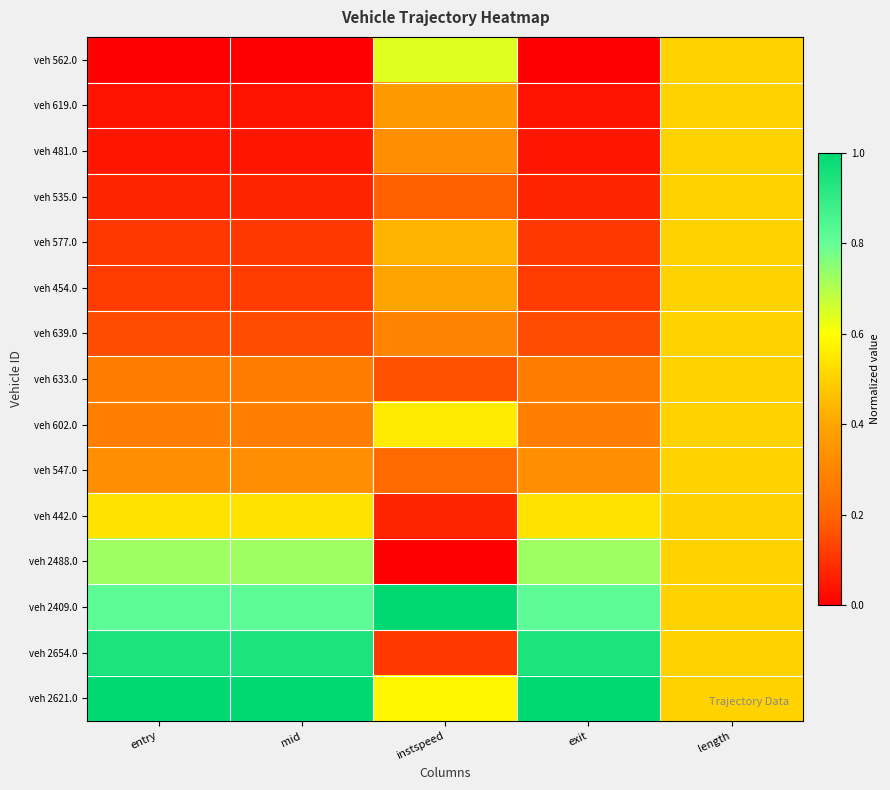

Reading left to right, extract all data points from this chart.

veh 562.0: entry=0.0	mid=0.0	instspeed=0.6	exit=0.0	length=0.5
veh 619.0: entry=0.0	mid=0.0	instspeed=0.4	exit=0.0	length=0.5
veh 481.0: entry=0.0	mid=0.0	instspeed=0.3	exit=0.0	length=0.5
veh 535.0: entry=0.1	mid=0.1	instspeed=0.2	exit=0.1	length=0.5
veh 577.0: entry=0.1	mid=0.1	instspeed=0.4	exit=0.1	length=0.5
veh 454.0: entry=0.1	mid=0.1	instspeed=0.4	exit=0.1	length=0.5
veh 639.0: entry=0.2	mid=0.2	instspeed=0.3	exit=0.2	length=0.5
veh 633.0: entry=0.3	mid=0.3	instspeed=0.2	exit=0.3	length=0.5
veh 602.0: entry=0.3	mid=0.3	instspeed=0.6	exit=0.3	length=0.5
veh 547.0: entry=0.3	mid=0.3	instspeed=0.2	exit=0.3	length=0.5
veh 442.0: entry=0.5	mid=0.5	instspeed=0.1	exit=0.5	length=0.5
veh 2488.0: entry=0.7	mid=0.7	instspeed=0.0	exit=0.7	length=0.5
veh 2409.0: entry=0.8	mid=0.8	instspeed=1.0	exit=0.8	length=0.5
veh 2654.0: entry=0.9	mid=0.9	instspeed=0.1	exit=0.9	length=0.5
veh 2621.0: entry=1.0	mid=1.0	instspeed=0.6	exit=1.0	length=0.5